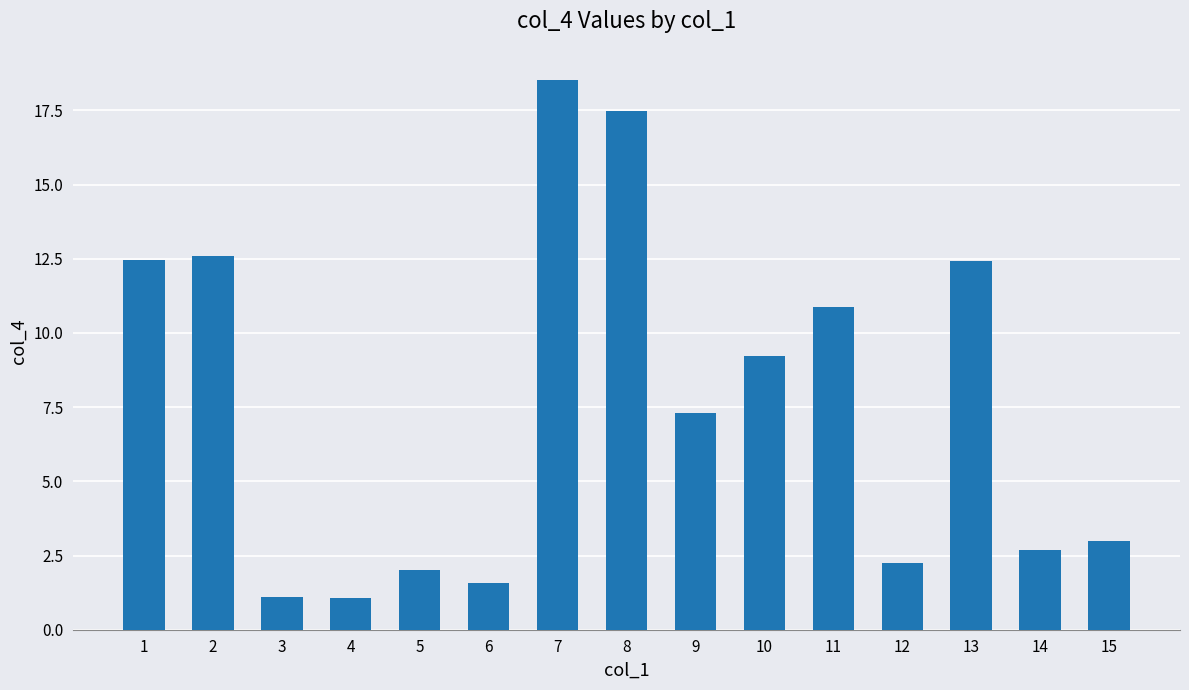

What is the change in value from 7 to 15?

-15.5